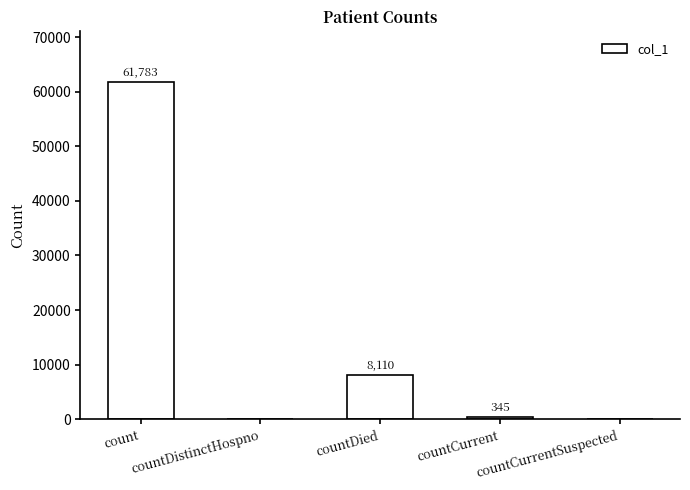

Reading left to right, extract all data points from this chart.

count=61783	countDistinctHospno=0	countDied=8110	countCurrent=345	countCurrentSuspected=0